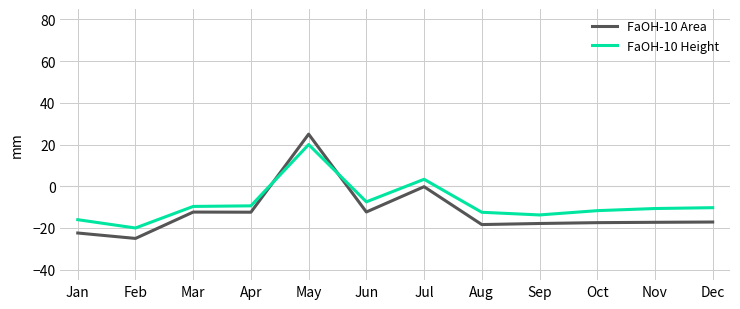

Which category has the highest value in the FaOH-10 Area series?

May